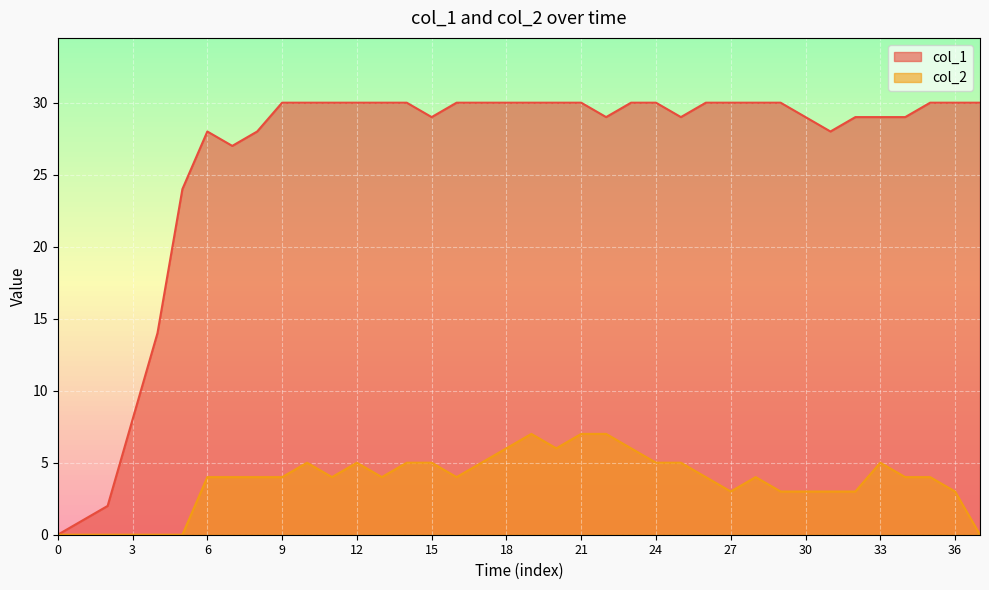

What is the total value across all series at 21?

37